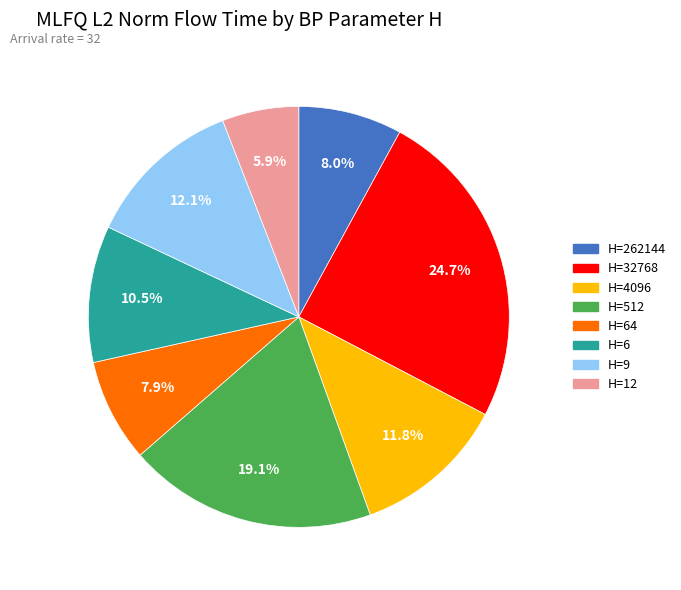

Is there any slice that represents more than half of the pie?

No